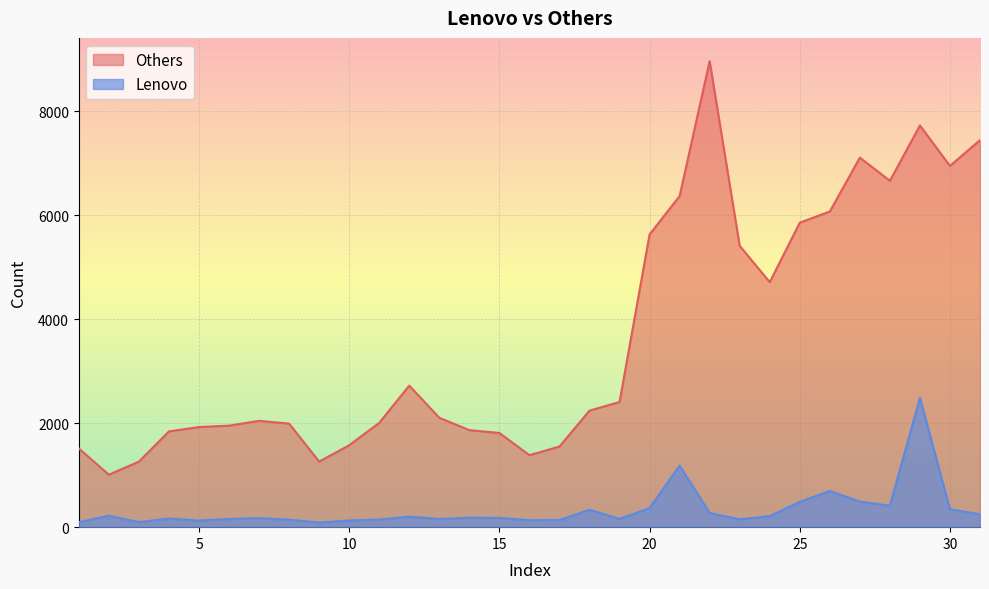

Reading left to right, extract all data points from this chart.

Others: 1513	1009	1260	1841	1925	1952	2044	1991	1261	1575	2005	2722	2103	1866	1811	1384	1550	2241	2406	5628	6366	8959	5409	4711	5854	6069	7105	6660	7723	6946	7441
Lenovo: 96	220	97	166	127	157	174	142	88	129	146	203	157	182	177	133	138	334	160	366	1183	273	152	212	486	697	492	412	2487	344	250